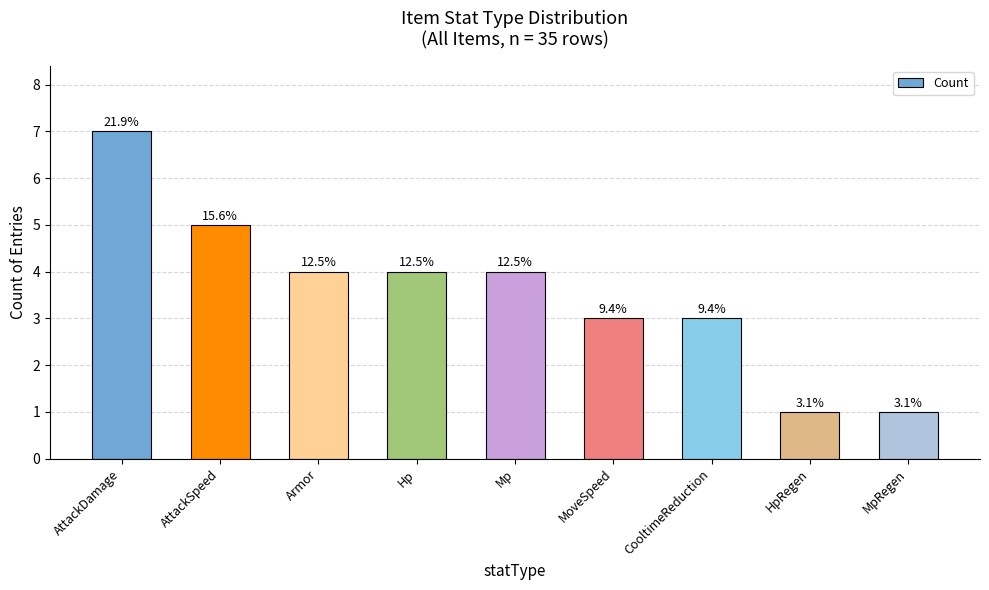

Count the values in the range 3 to 4.

5